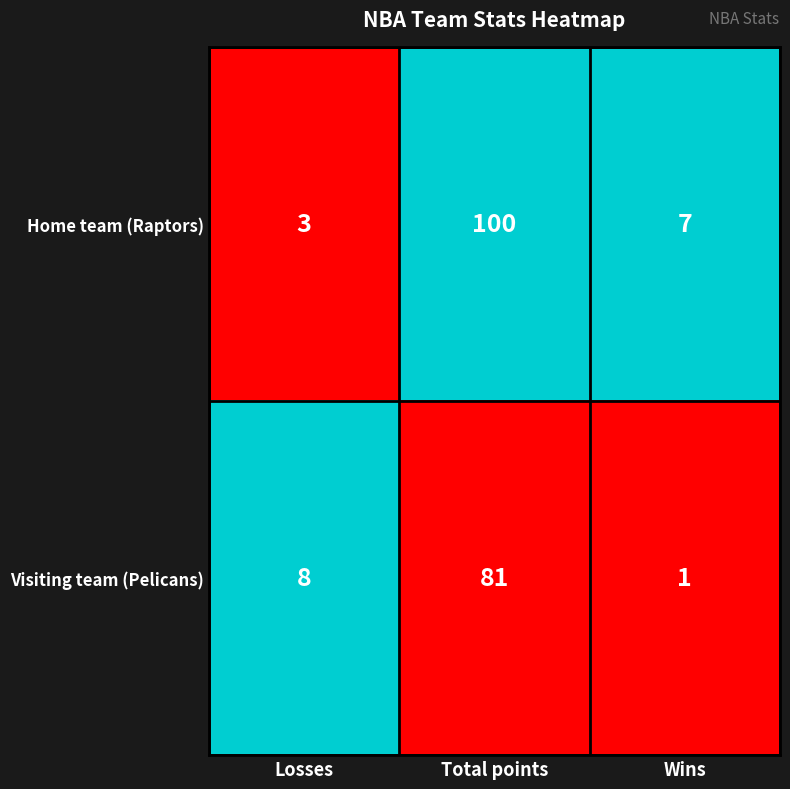

Reading left to right, what are all the values shown in this chart?

Home team (Raptors): 3	100	7
Visiting team (Pelicans): 8	81	1